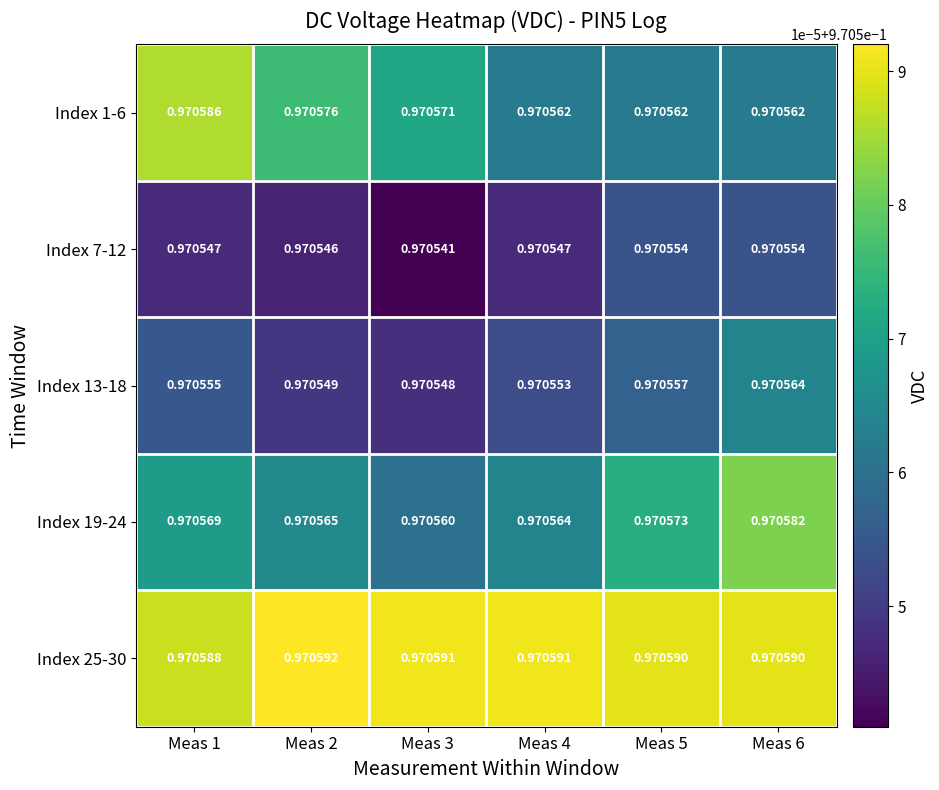

Which label corresponds to the largest value in the chart?

Meas 2